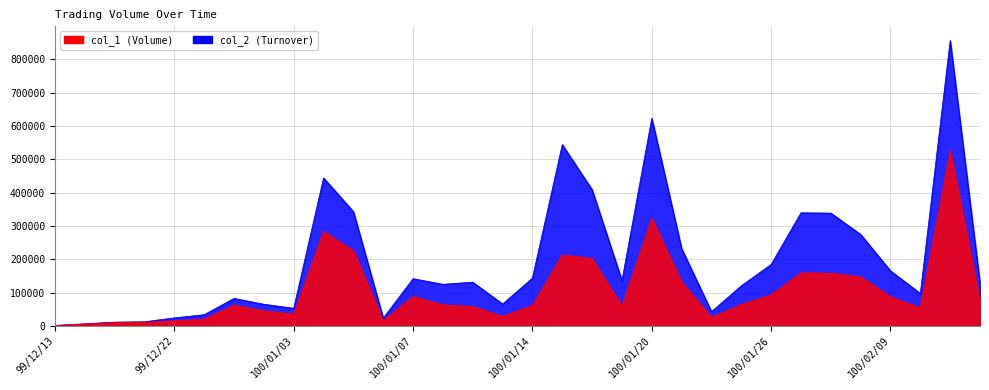

What is the value of the col_1 point at the 16th from the left?

28000